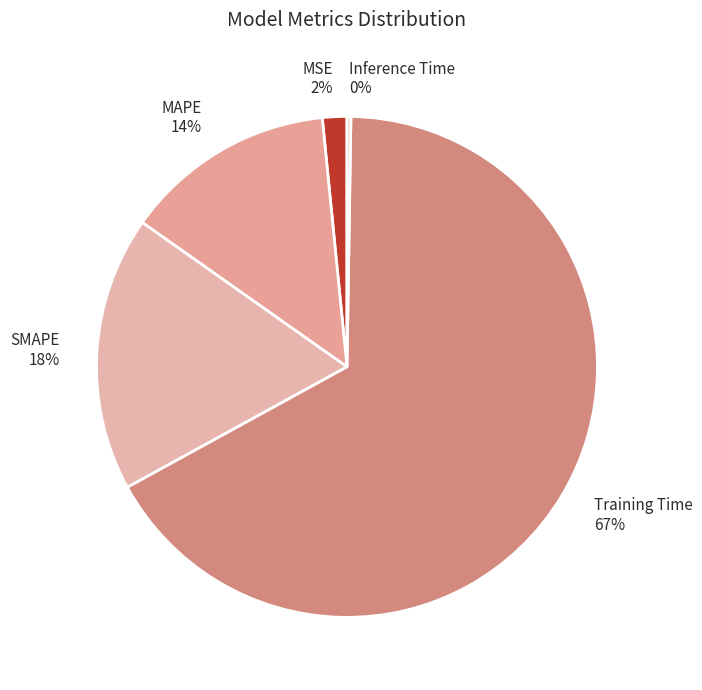

Does Training Time represent more than half of the total?

Yes